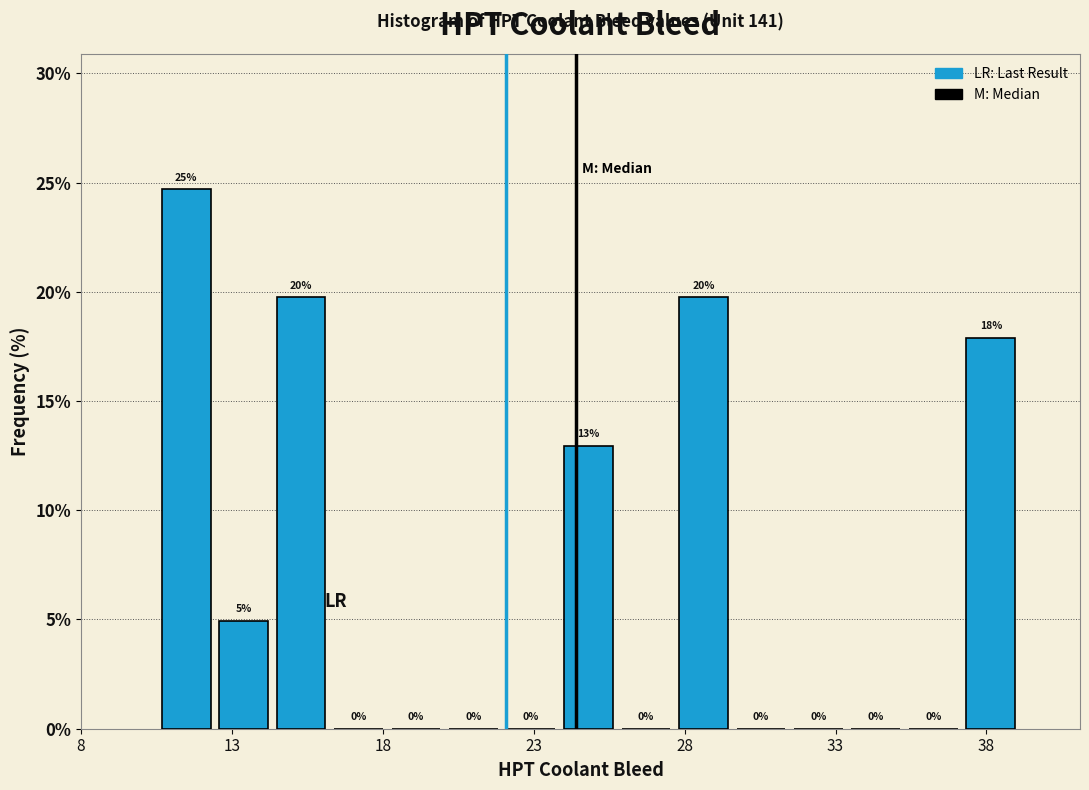

Around what value on the x-axis is the tallest bar? Give the approximate position of its centre, as read against the axis.

11.5